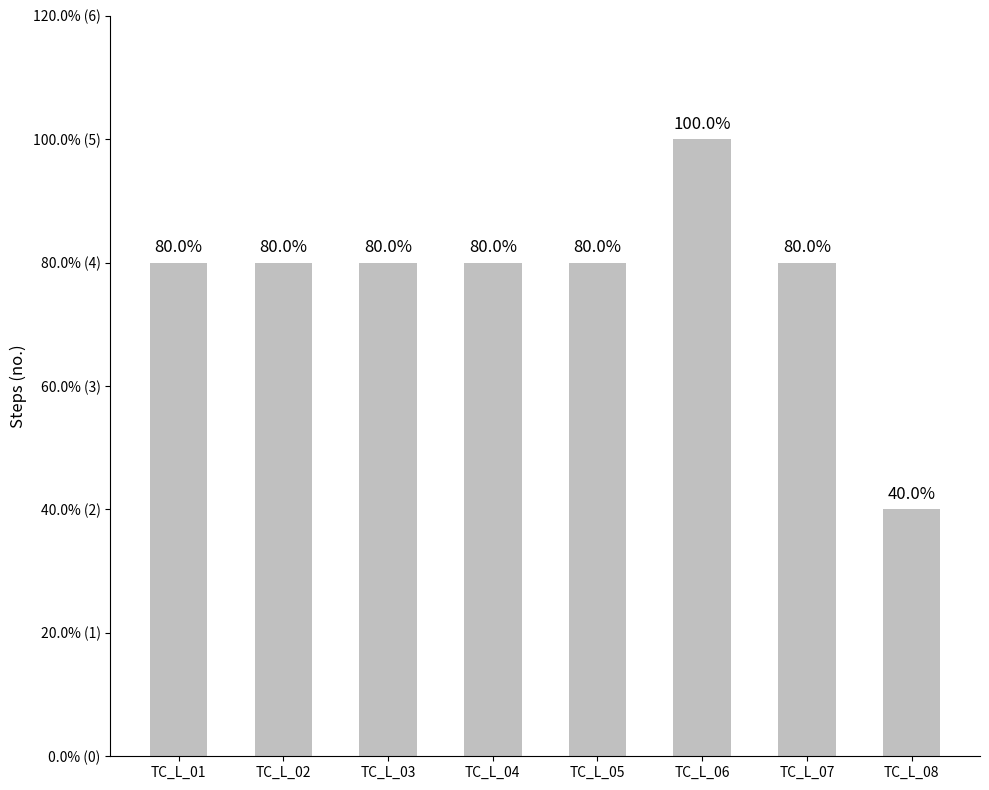

At which label is the value closest to 3?

TC_L_01